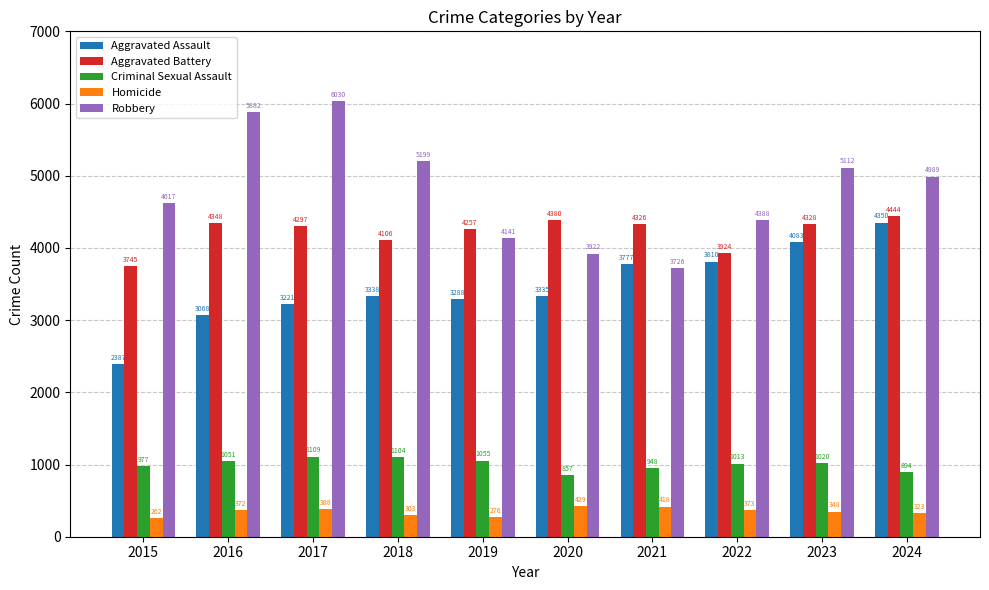

How many groups of bars are there?

10